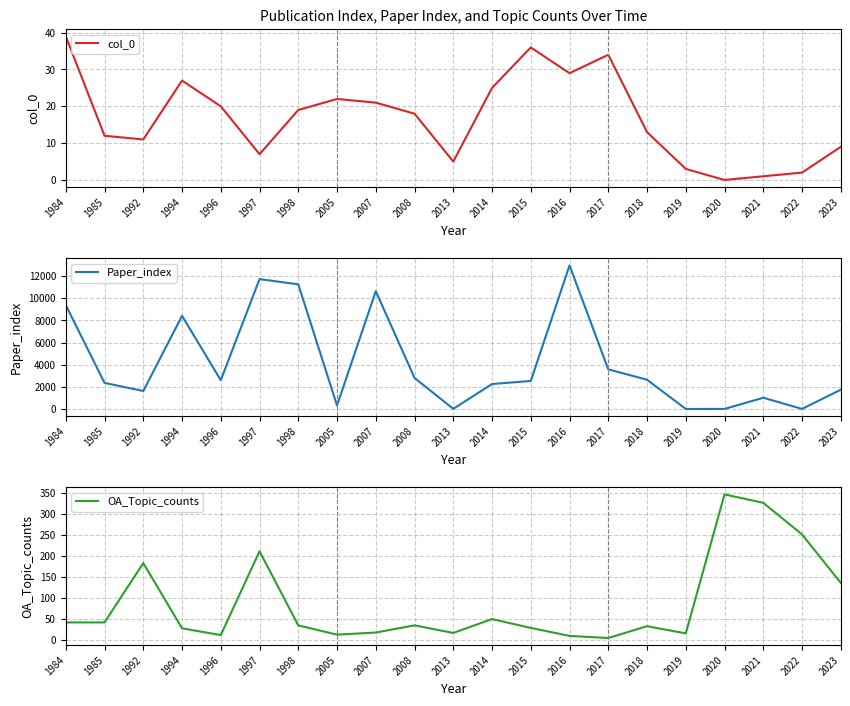

At which category does the chart reach its minimum across all series?

2020